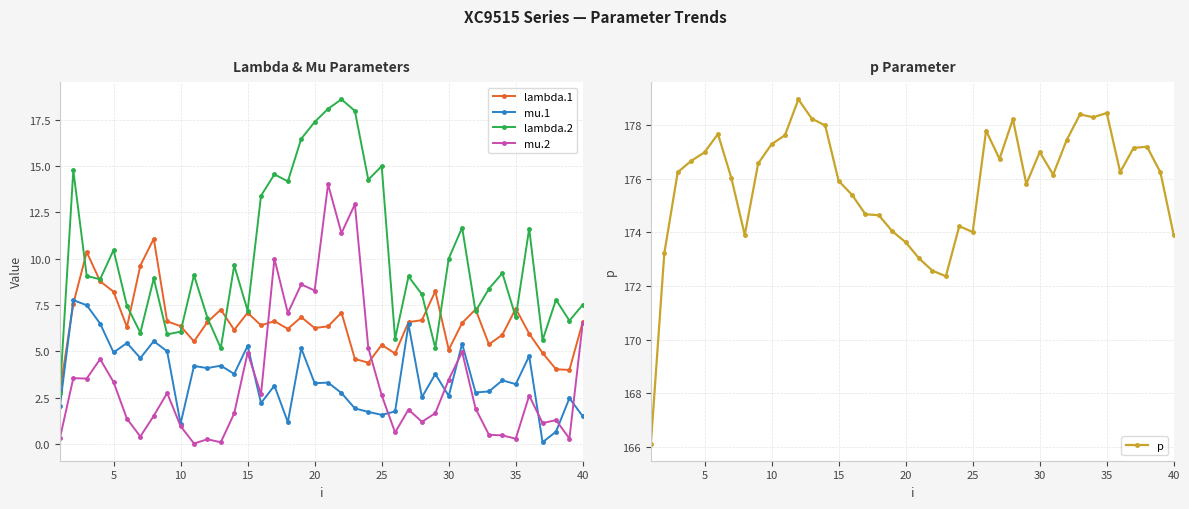

Count the number of data series in this chart.

5